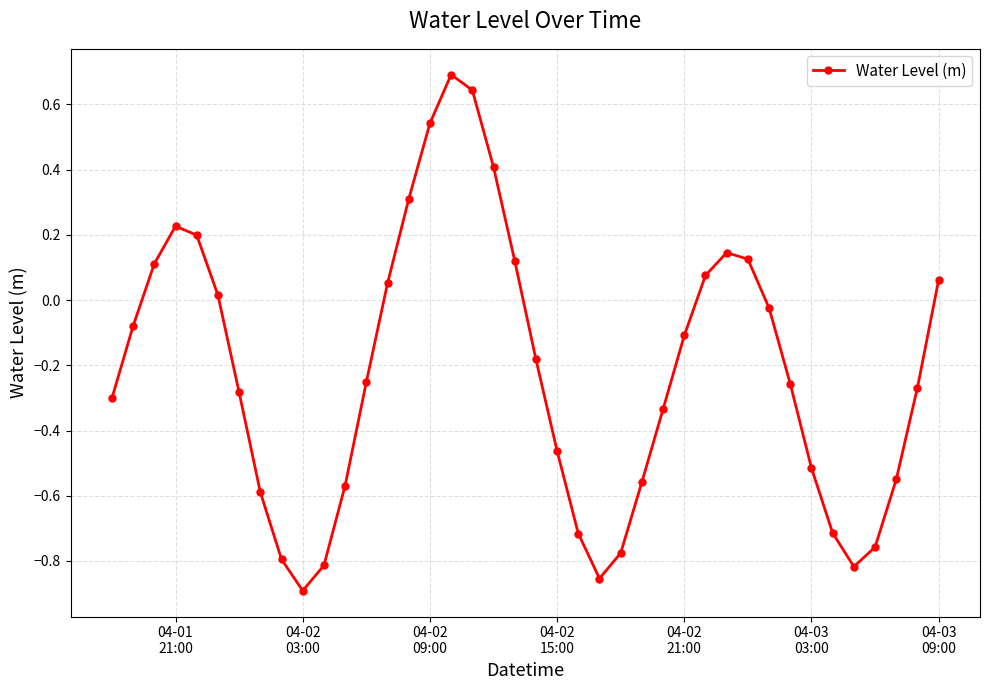

What is the greatest value displayed?

0.7